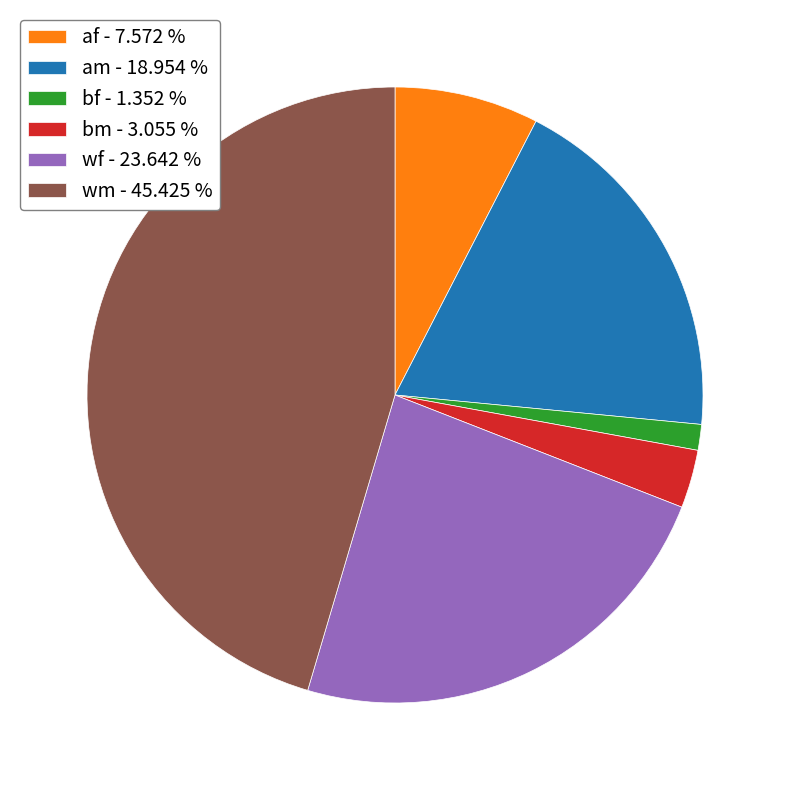

How many segments does this pie chart have?

6